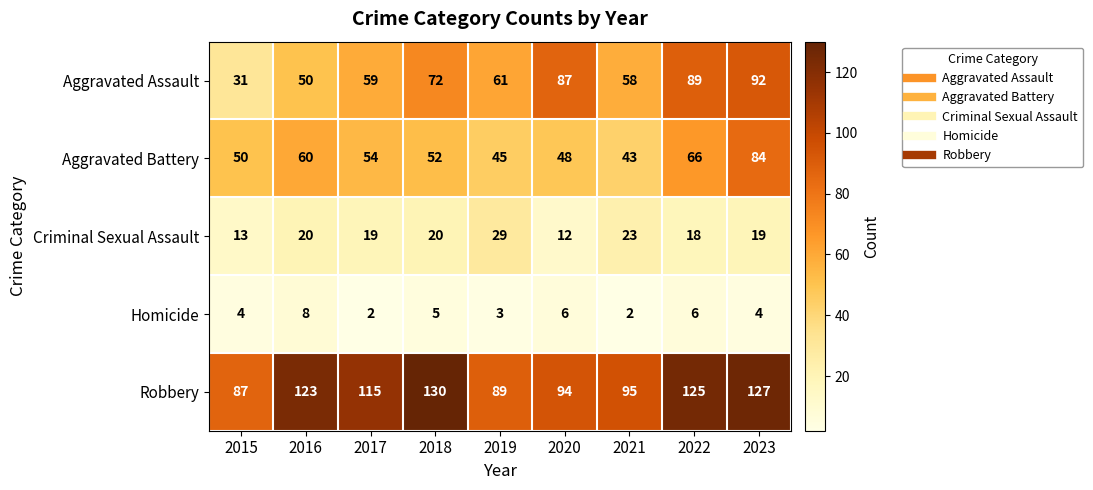

At which category is the sum across all series the highest?

2023